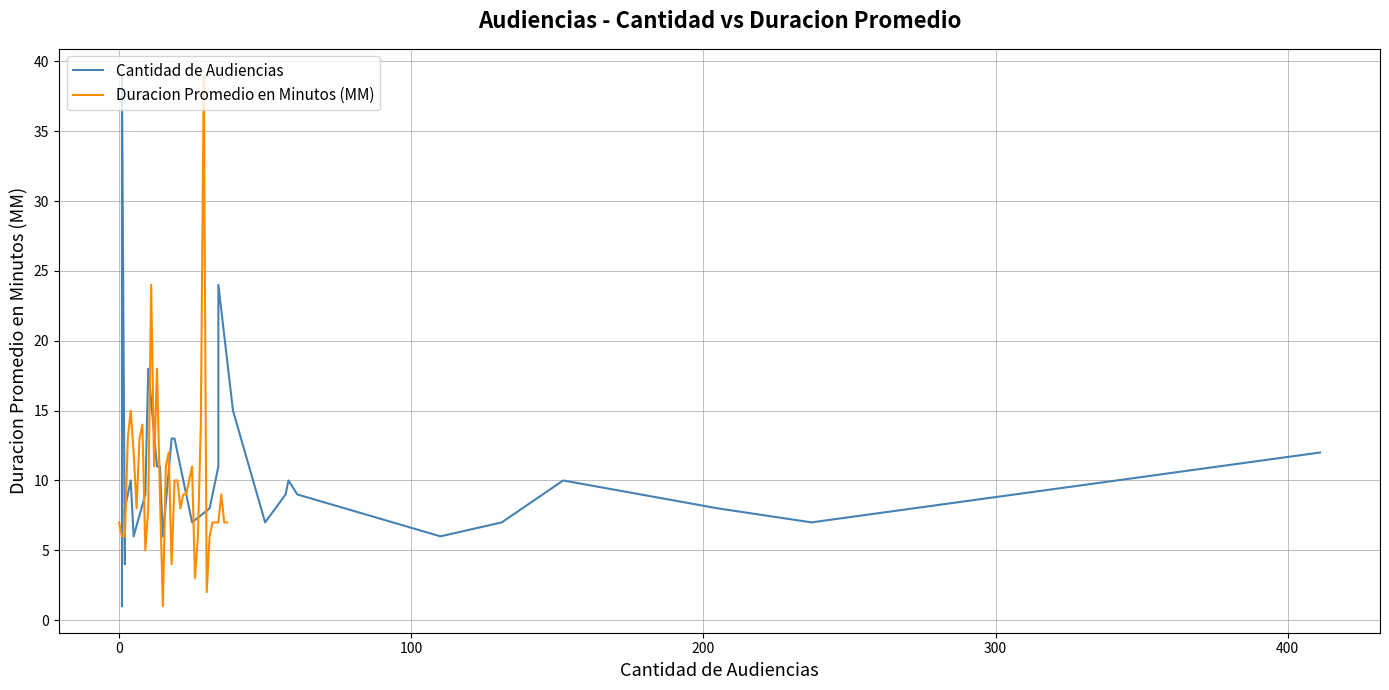

What are all the series names shown in the legend?

Cantidad de Audiencias, Duracion Promedio en Minutos (MM)